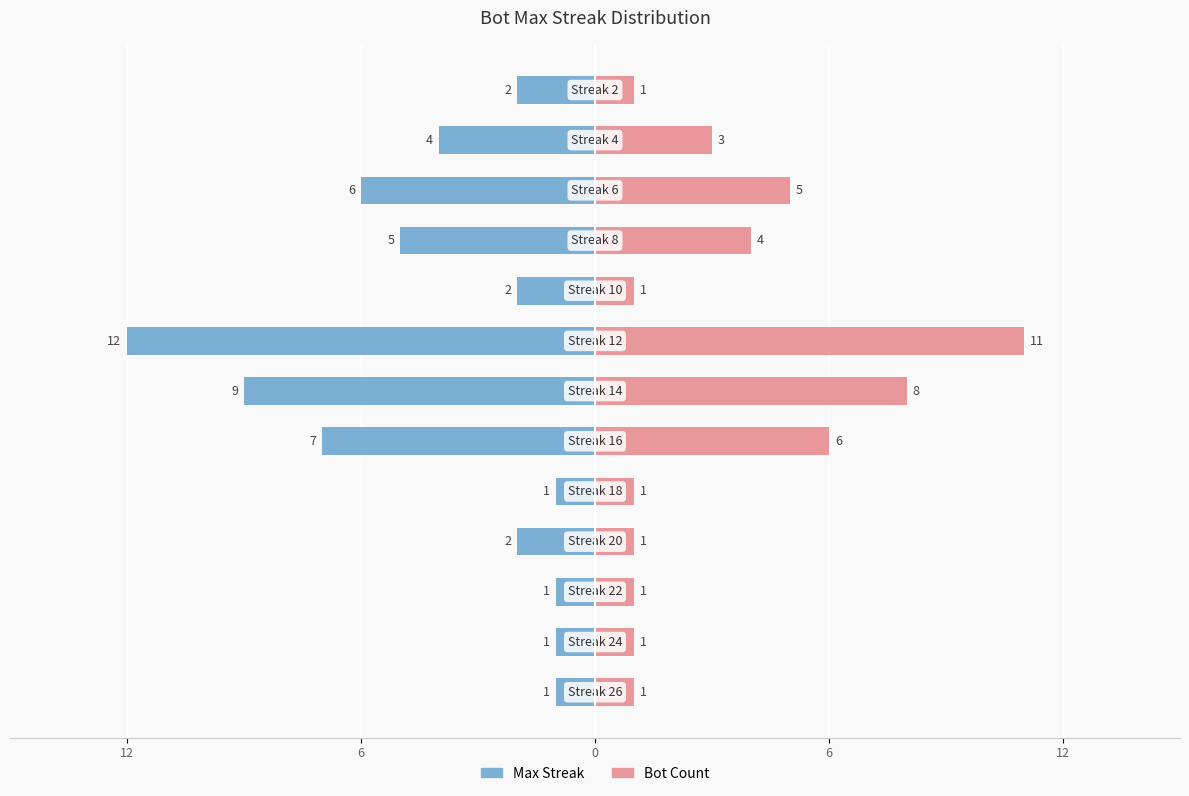

Count the Bot Count values in the range 1 to 5.

10